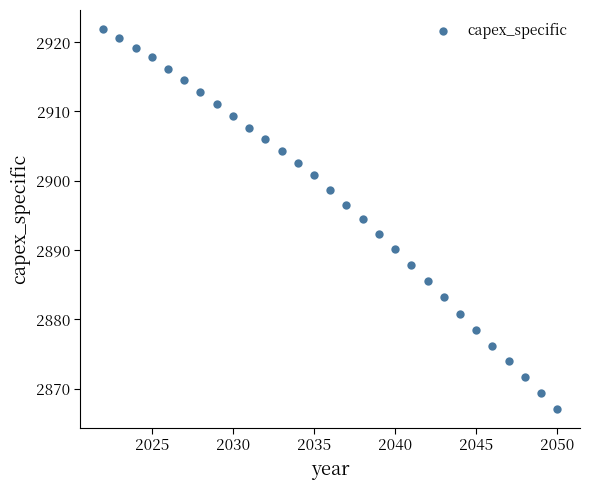

What is the range of Y values (max minus min)?

54.8